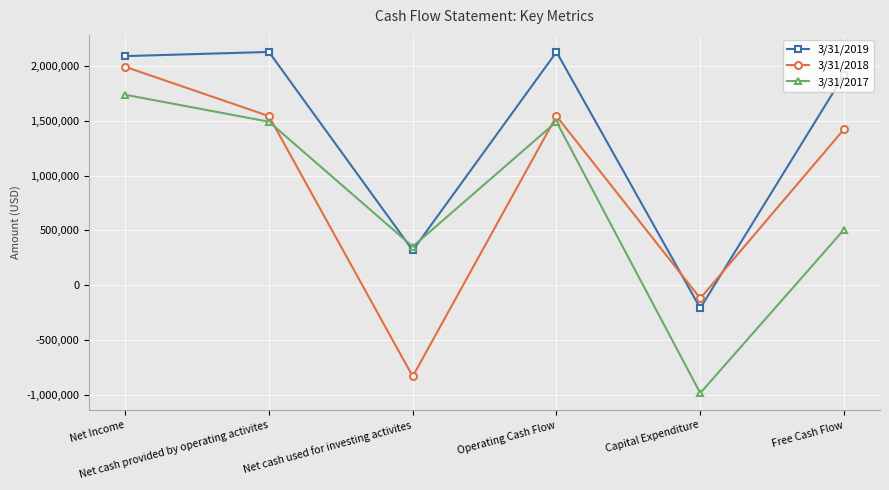

Which series ends up on top after the final intersection of 3/31/2017 and 3/31/2019?

3/31/2019